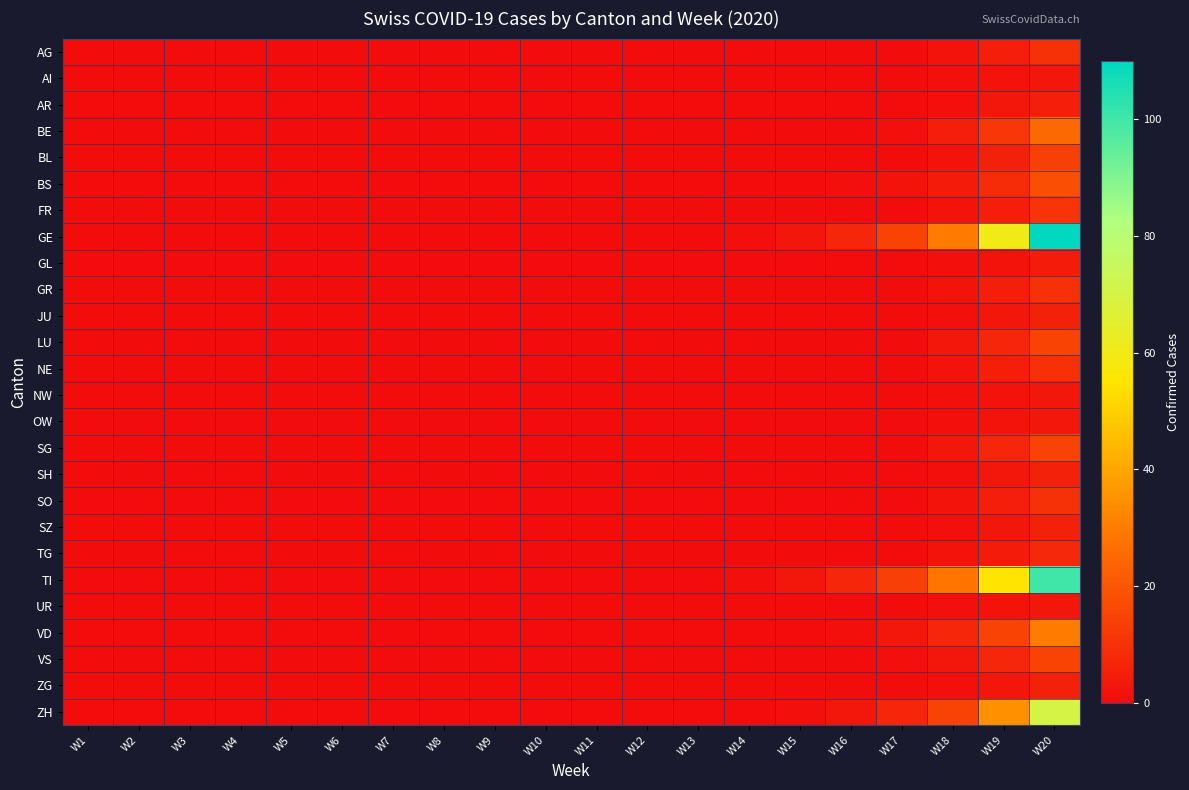

What is the total value across all series at W15?

7